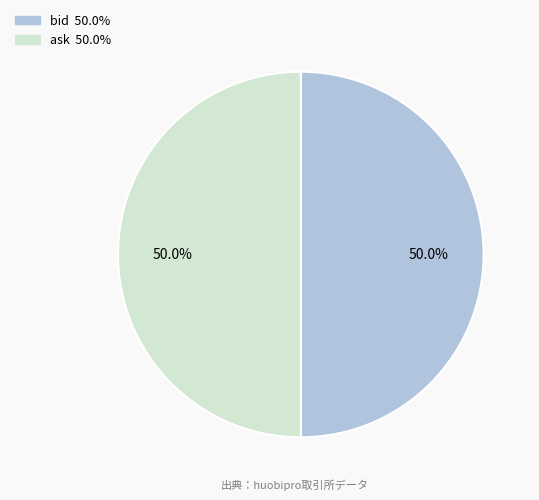

Approximately how many times larger is the value at bid compared to ask?

1.0